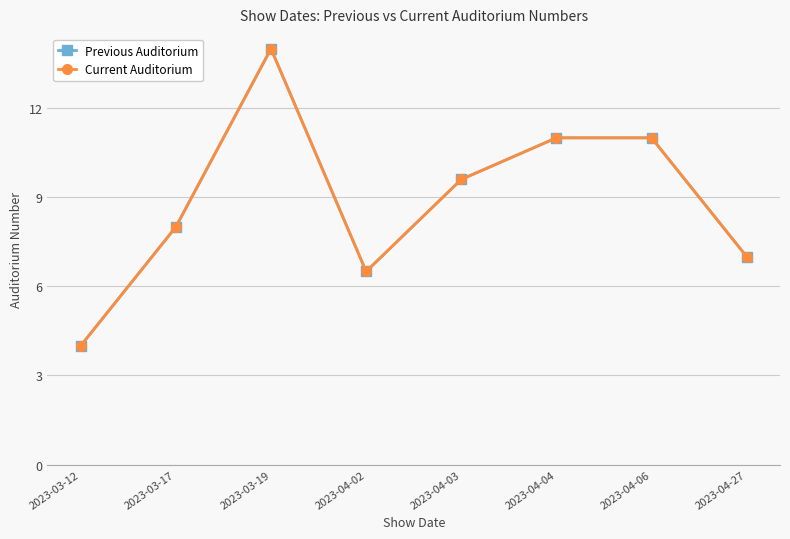

At which category is the sum across all series the highest?

2023-03-19